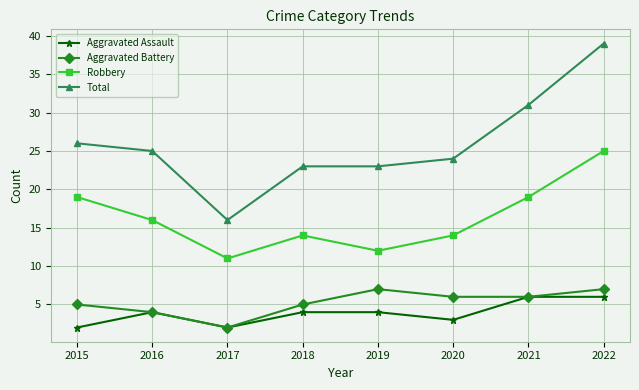

Reading left to right, extract all data points from this chart.

Aggravated Assault: 2	4	2	4	4	3	6	6
Aggravated Battery: 5	4	2	5	7	6	6	7
Robbery: 19	16	11	14	12	14	19	25
Total: 26	25	16	23	23	24	31	39